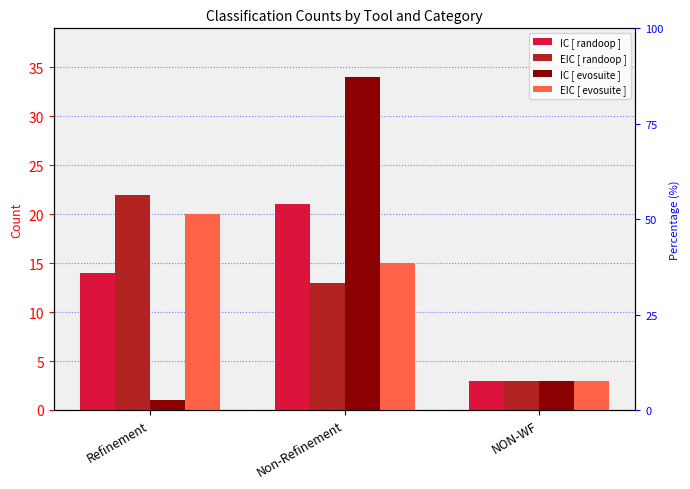

True or false: IC [ evosuite ] has a value of 1 at Refinement.

True